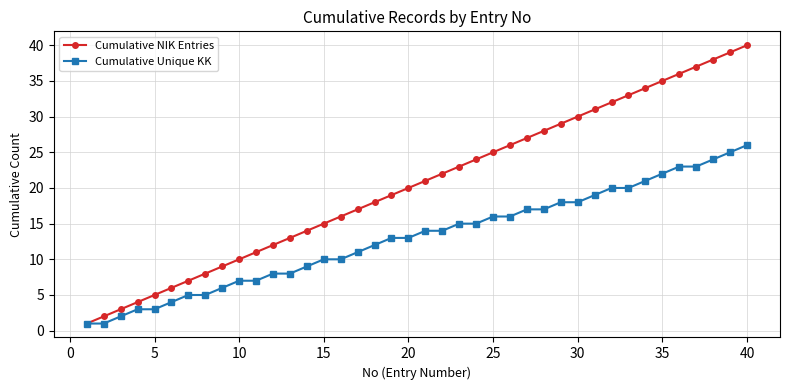

Which series has the largest range (max minus min)?

Cumulative NIK Entries